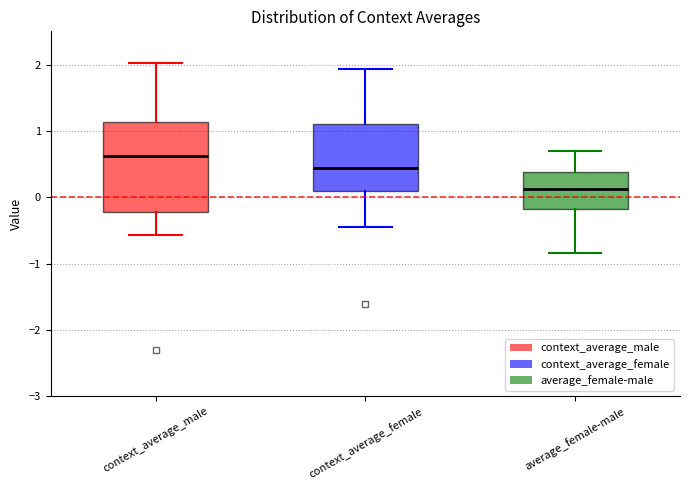

Where is the upper edge of the box for context_average_female on the y-axis? The values are not printed on the chart, so give them approximately, as read against the axis.

1.1